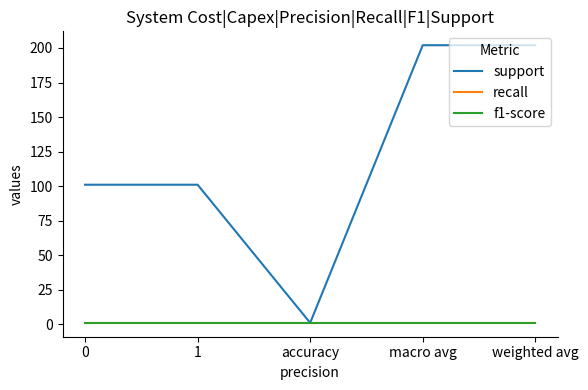

Does the chart have visible grid lines?

No